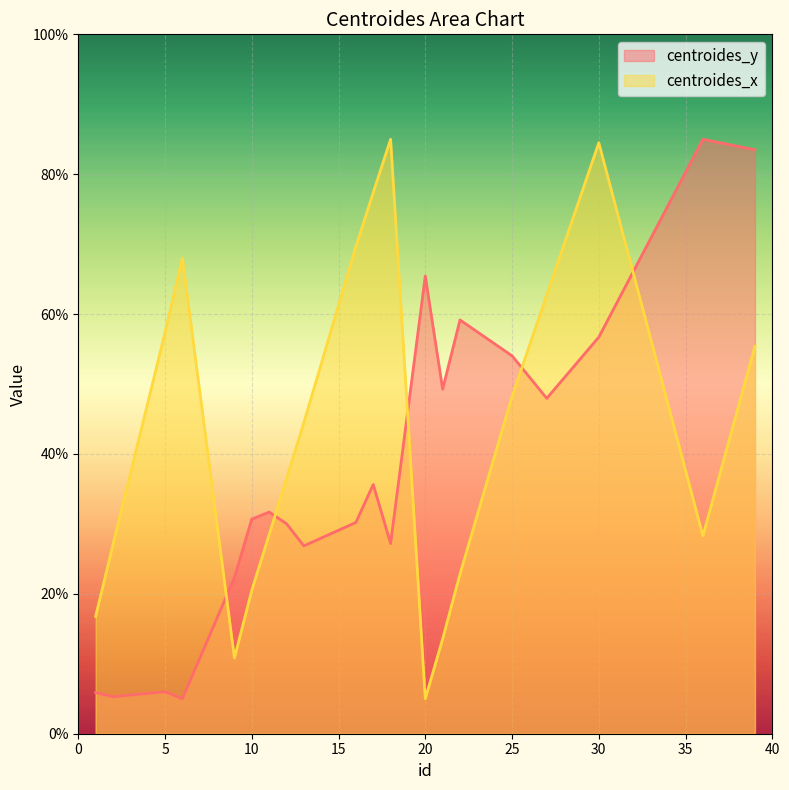

True or false: centroides_x and centroides_y intersect in this chart.

True